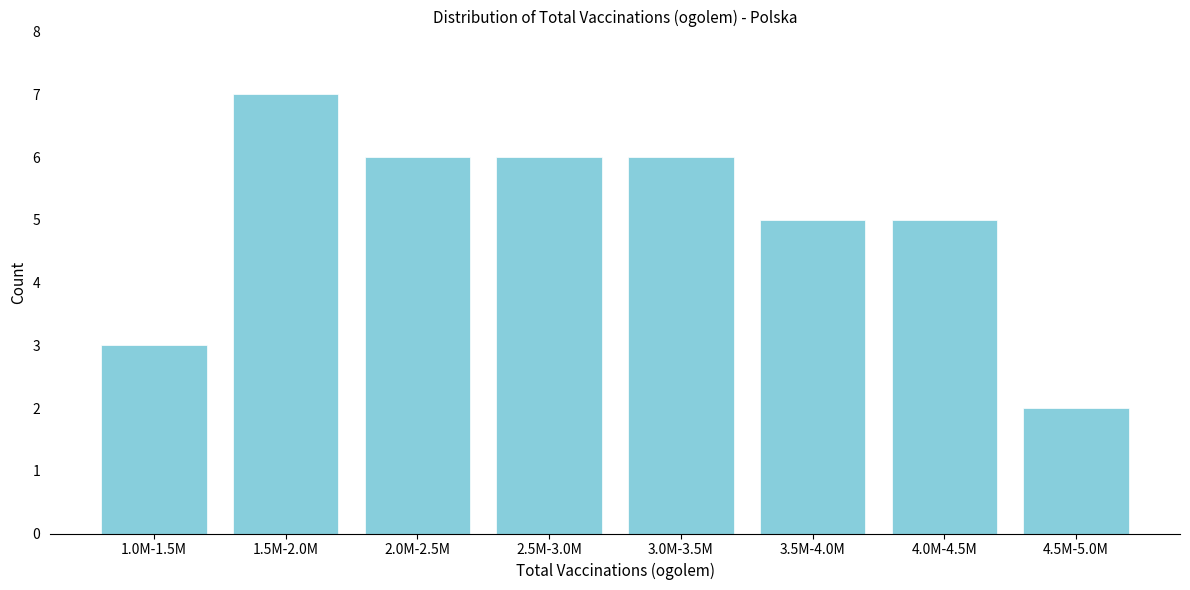

Reading left to right, list all the values displayed in this chart.

1.0M-1.5M=3	1.5M-2.0M=7	2.0M-2.5M=6	2.5M-3.0M=6	3.0M-3.5M=6	3.5M-4.0M=5	4.0M-4.5M=5	4.5M-5.0M=2